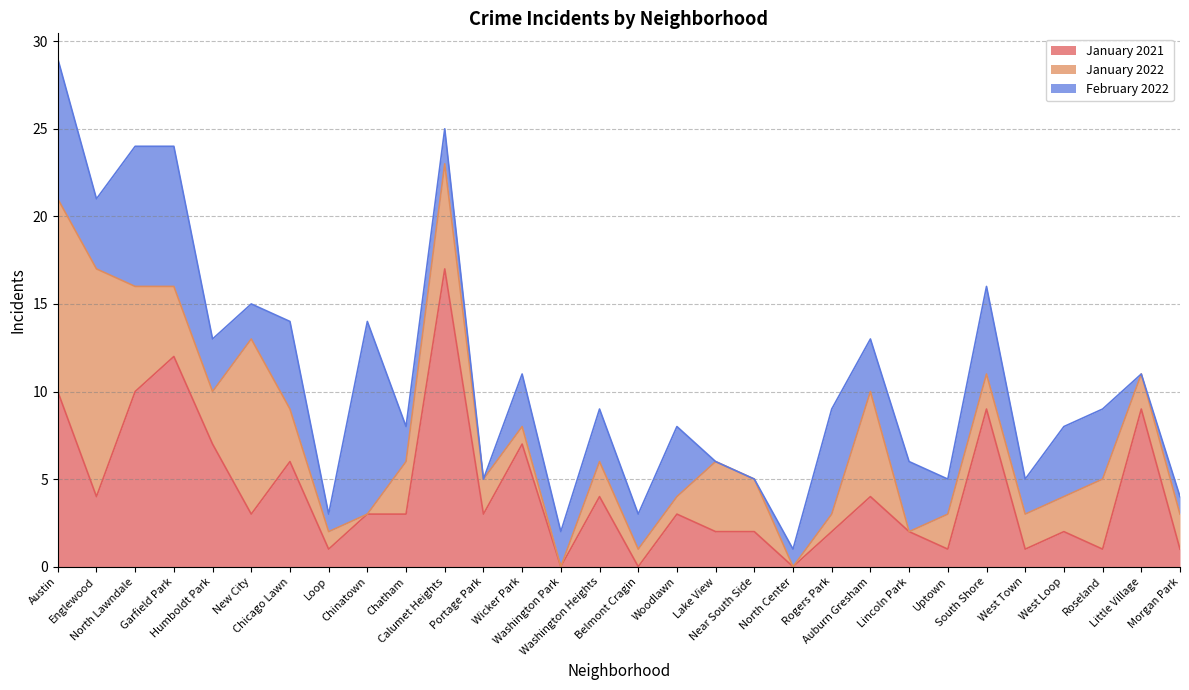

Reading left to right, extract all data points from this chart.

January 2021: 10	4	10	12	7	3	6	1	3	3	17	3	7	0	4	0	3	2	2	0	2	4	2	1	9	1	2	1	9	1
January 2022: 11	13	6	4	3	10	3	1	0	3	6	2	1	0	2	1	1	4	3	0	1	6	0	2	2	2	2	4	2	2
February 2022: 8	4	8	8	3	2	5	1	11	2	2	0	3	2	3	2	4	0	0	1	6	3	4	2	5	2	4	4	0	1